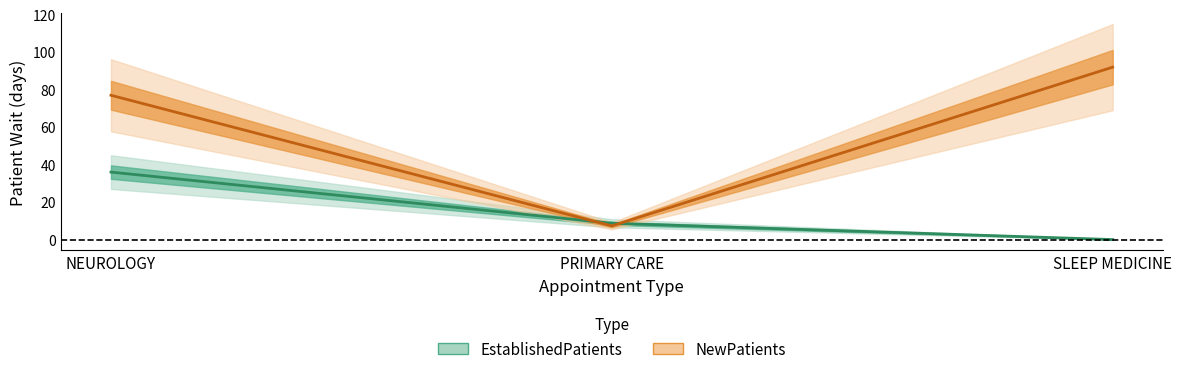

What is the difference between the NewPatients values at PRIMARY CARE and NEUROLOGY?

69.7